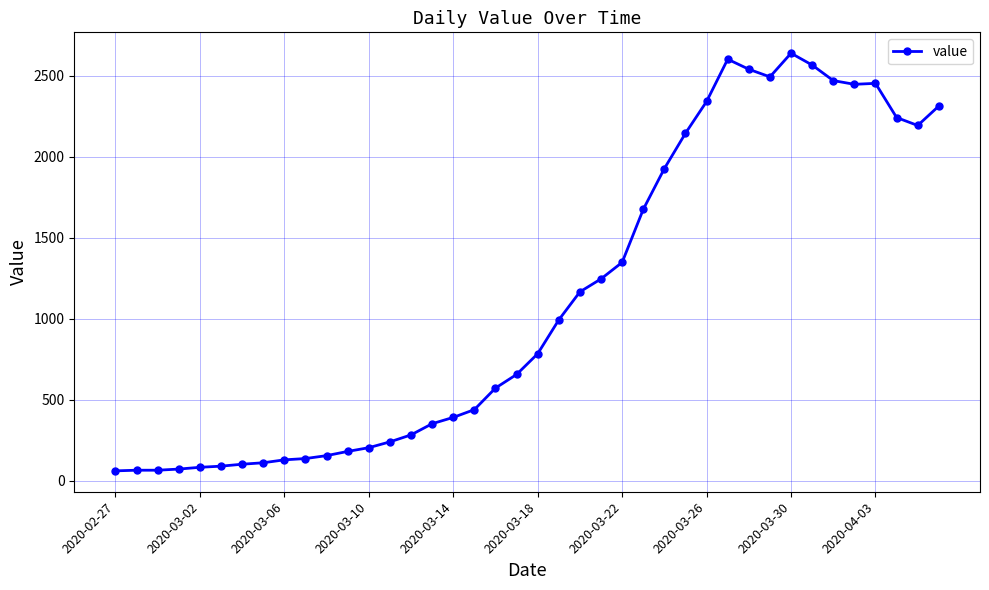

What is the greatest value displayed?

2639